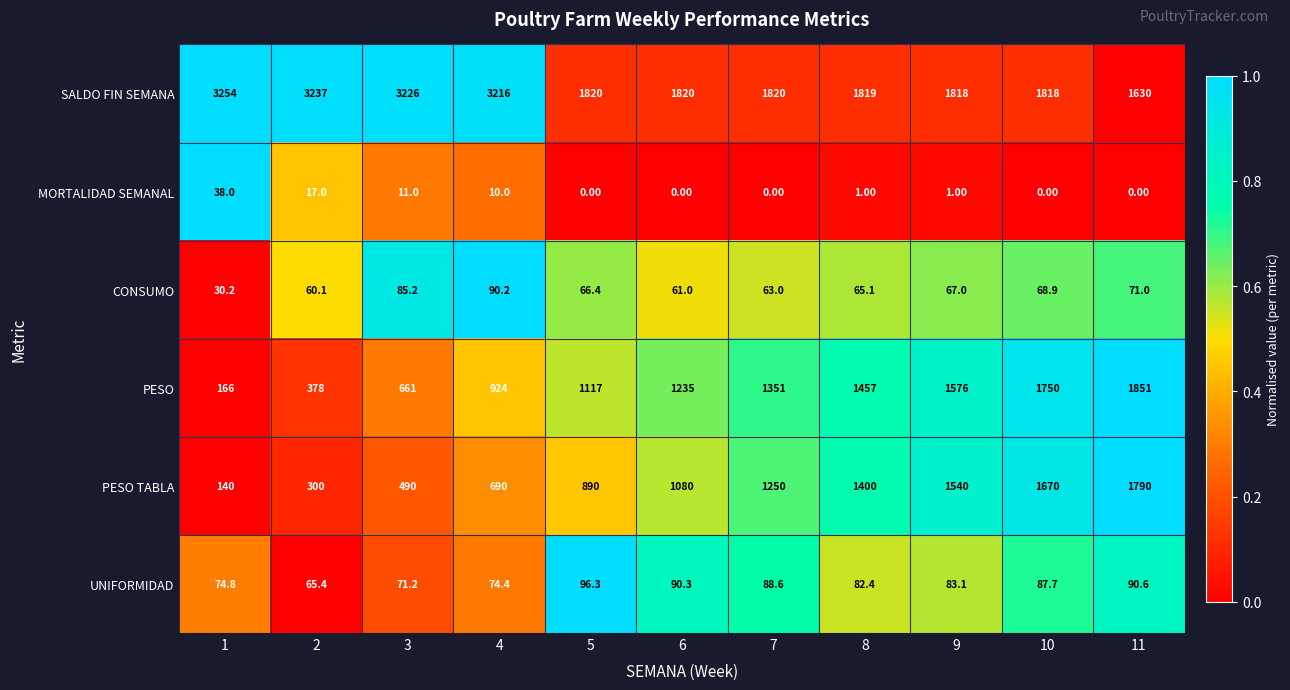

At which category is the sum across all series the highest?

11